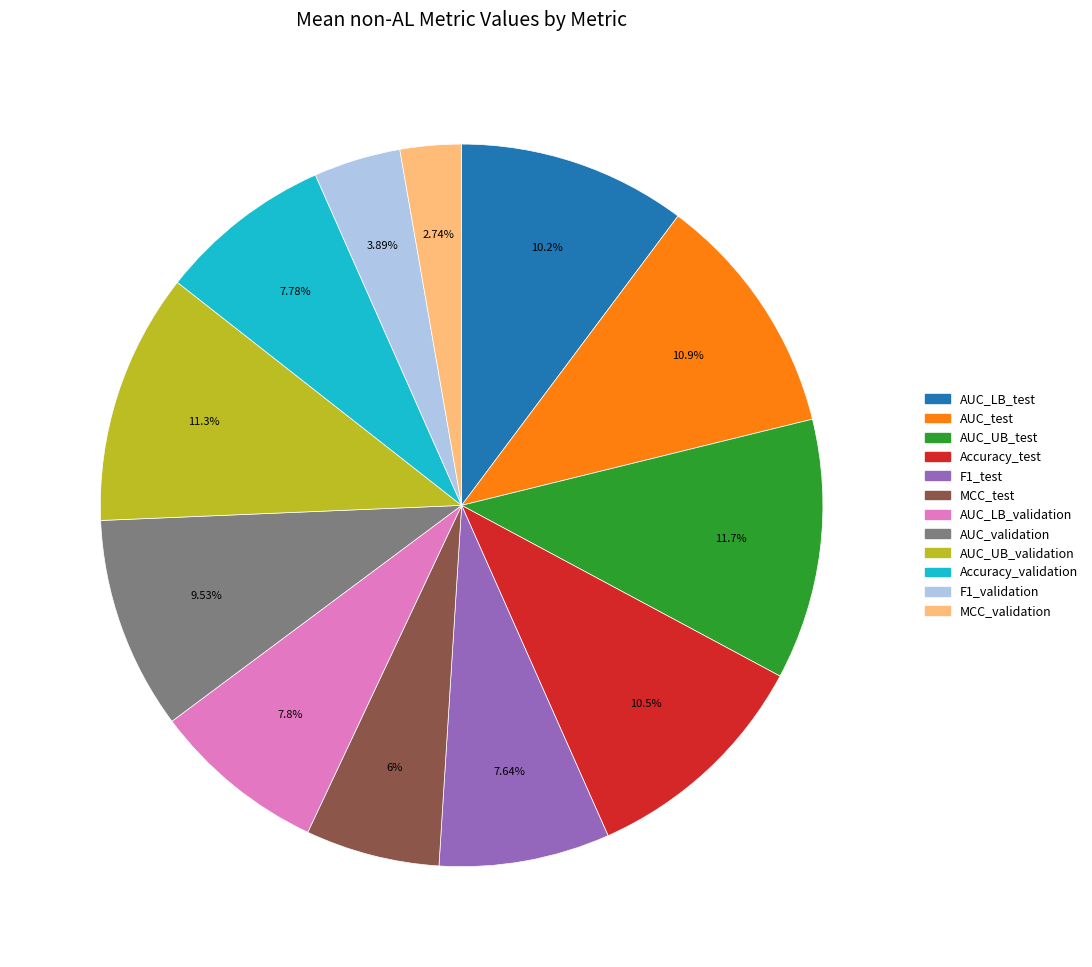

Between AUC_UB_test and AUC_test, which is larger?

AUC_UB_test